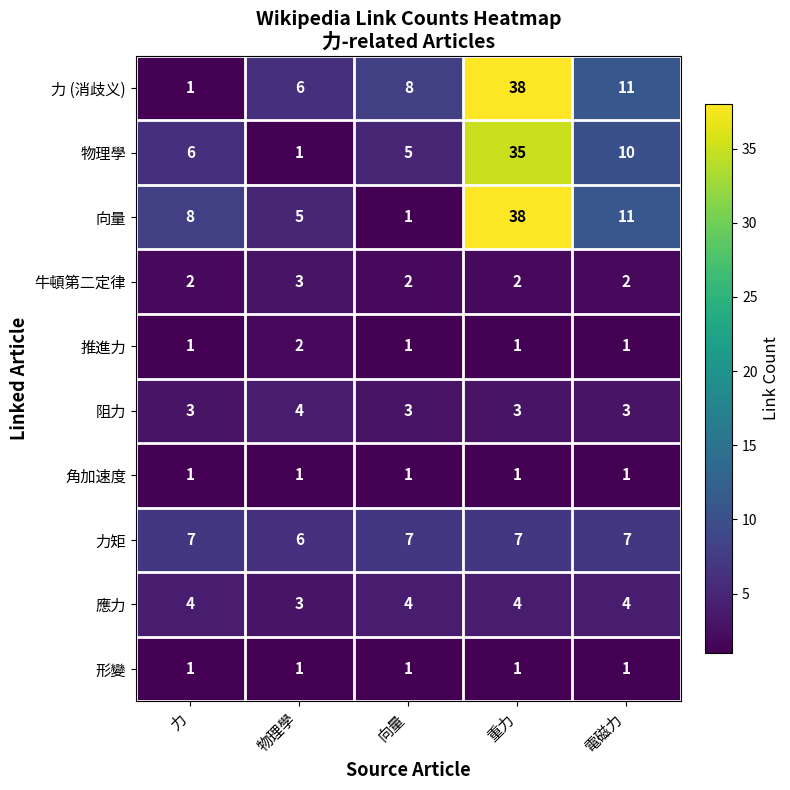

Where is 應力 nearest to the value 3?

物理學